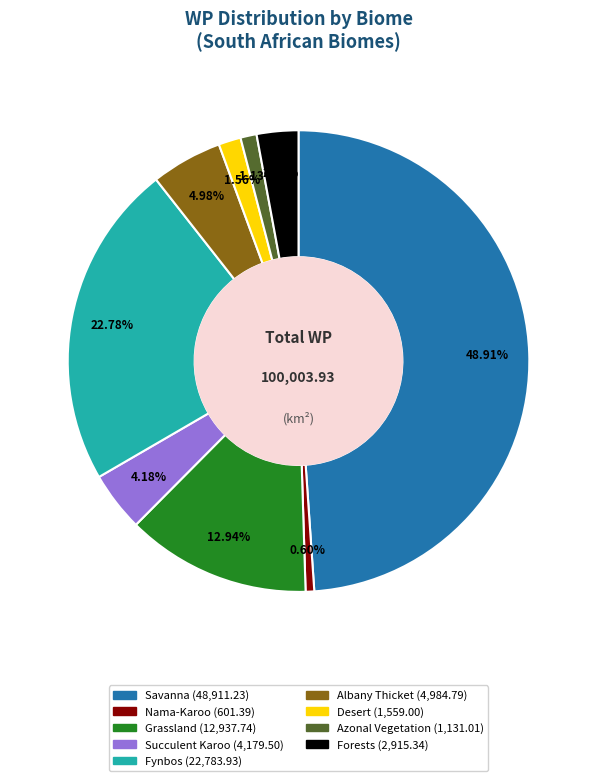

Is there a majority slice in this chart?

No